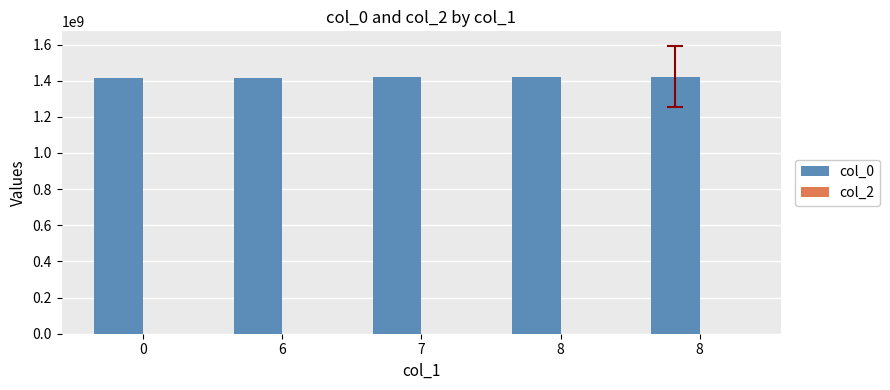

How many data points are less than 1418847353?

2